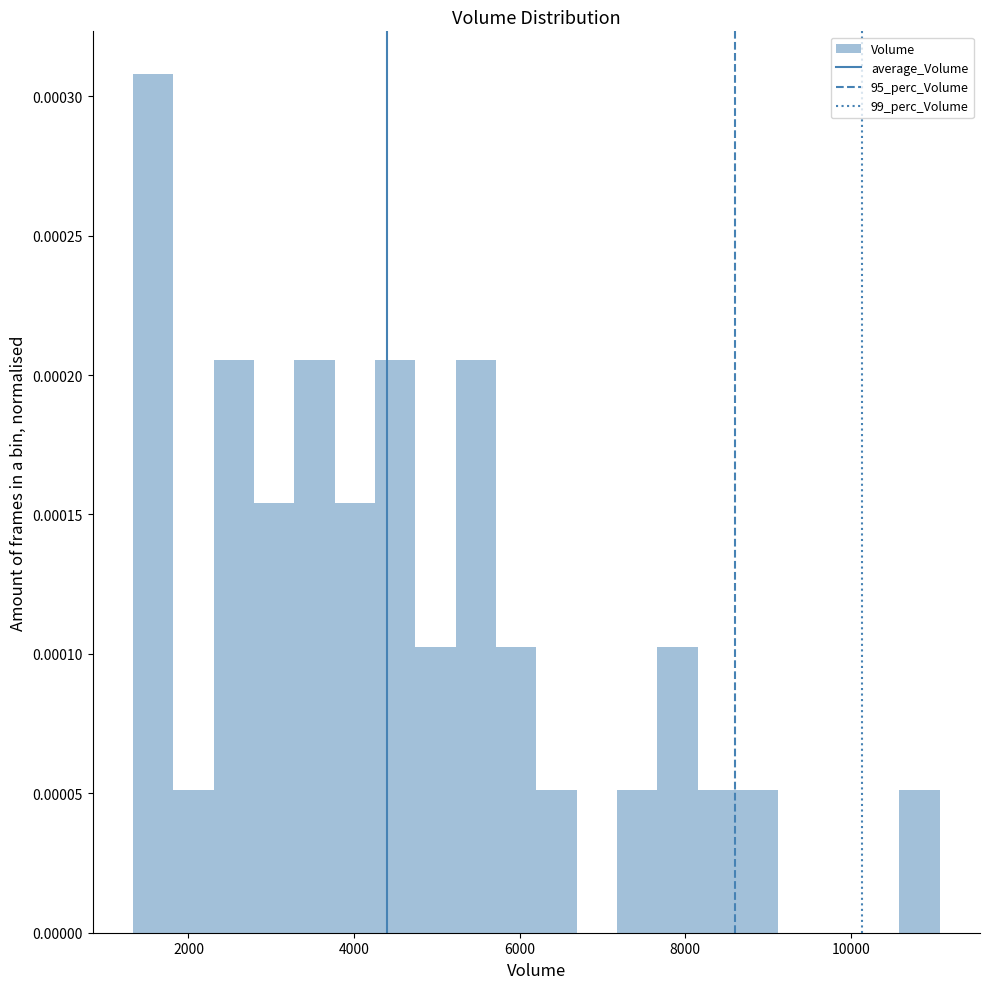

Read against the x-axis, roughly where is the centre of the tallest bar?

1600